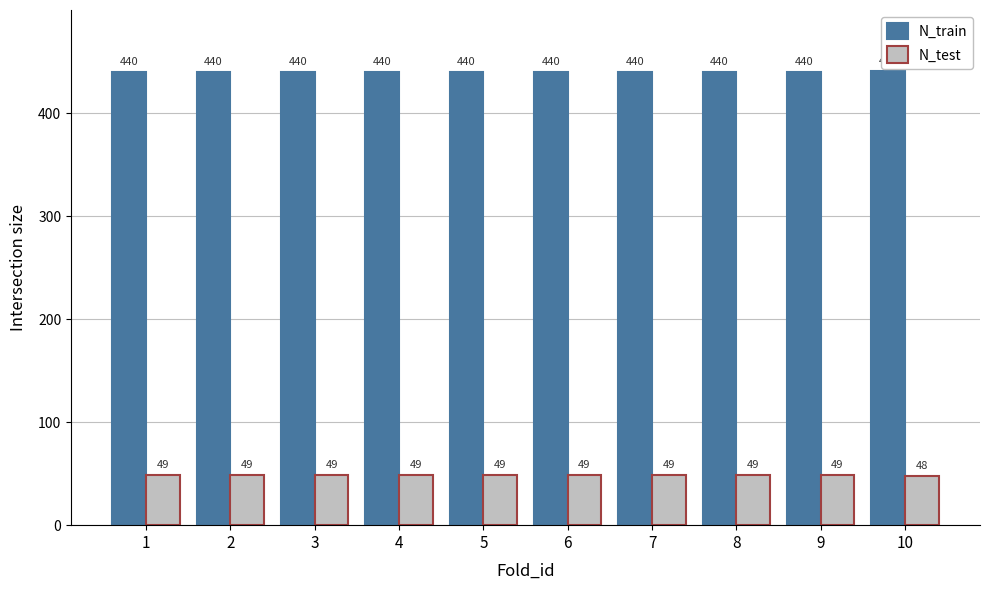

List the series in order of their peak value, highest first.

N_train, N_test